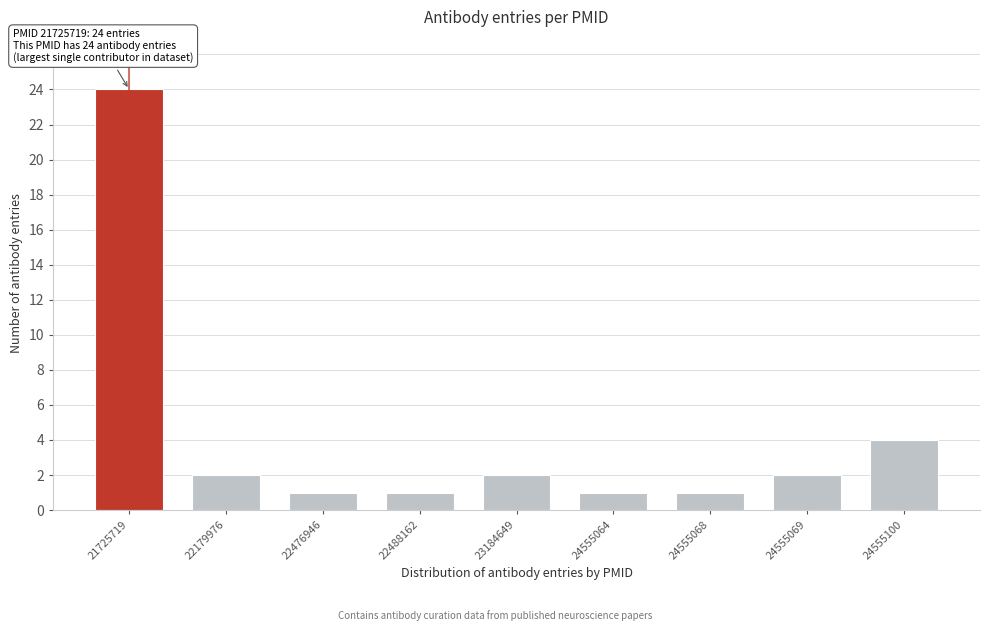

Reading left to right, what are all the values shown in this chart?

21725719=24	22179976=2	22476946=1	22488162=1	23184649=2	24555064=1	24555068=1	24555069=2	24555100=4